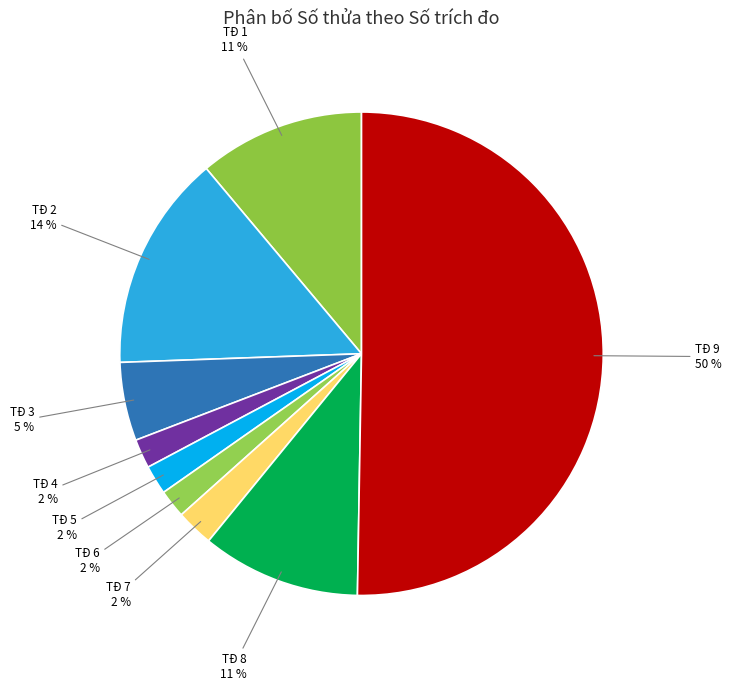

What is the majority slice?

TĐ 9